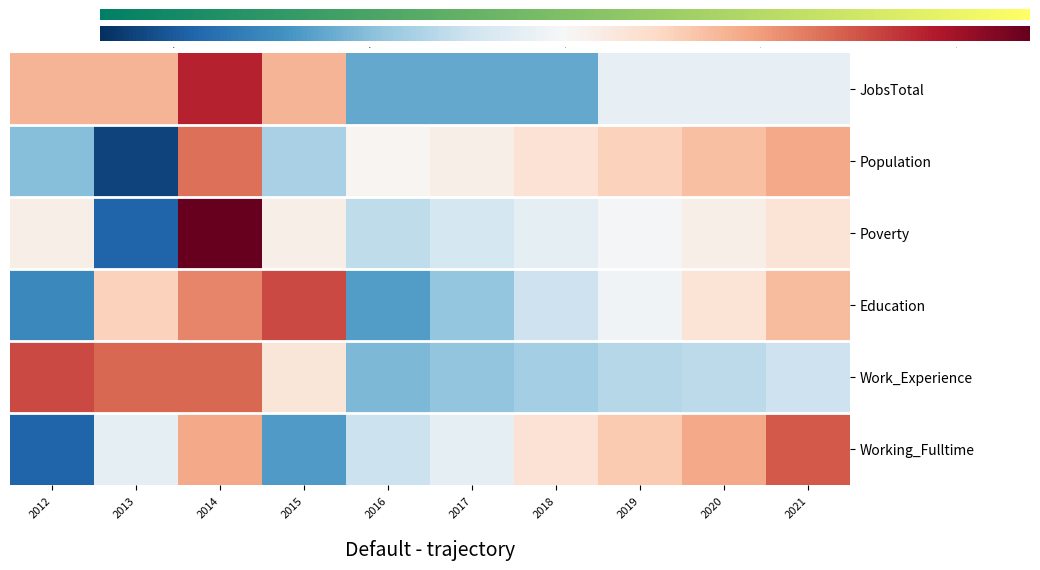

What is the difference between the maximum and second lowest values in the JobsTotal series?

3.1